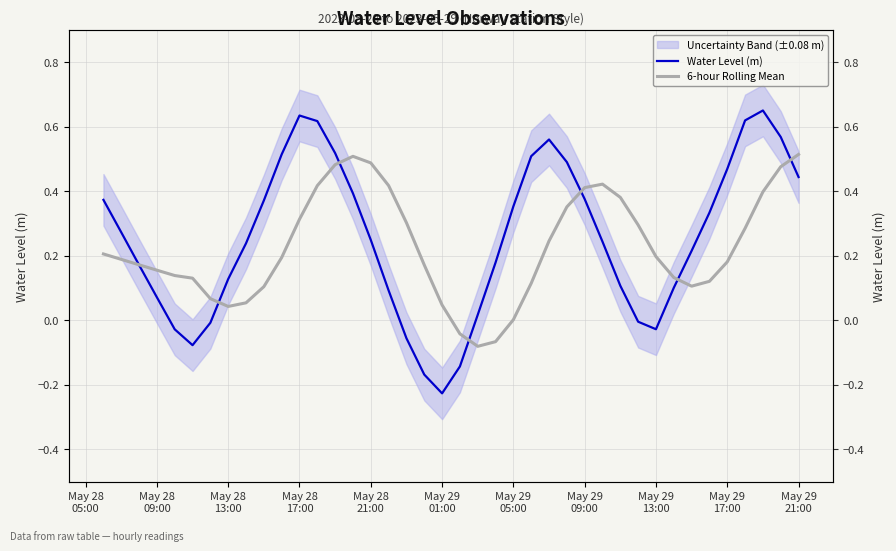

Where does the 6-hour Rolling Mean series first go above 0?

May 28
05:00